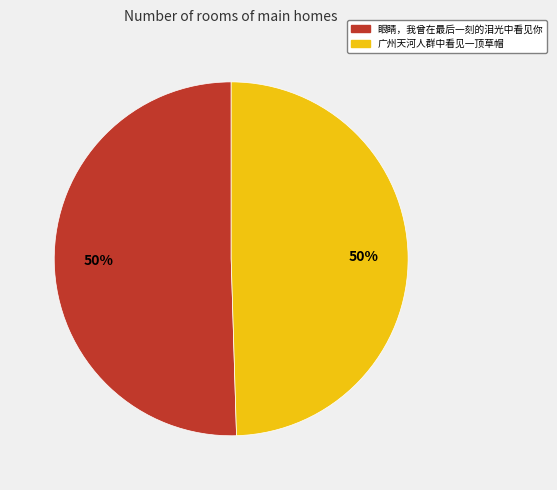

What is the ratio of the value at 眼睛，我曾在最后一刻的泪光中看见你 to the value at 广州天河人群中看见一顶草帽?

1.0